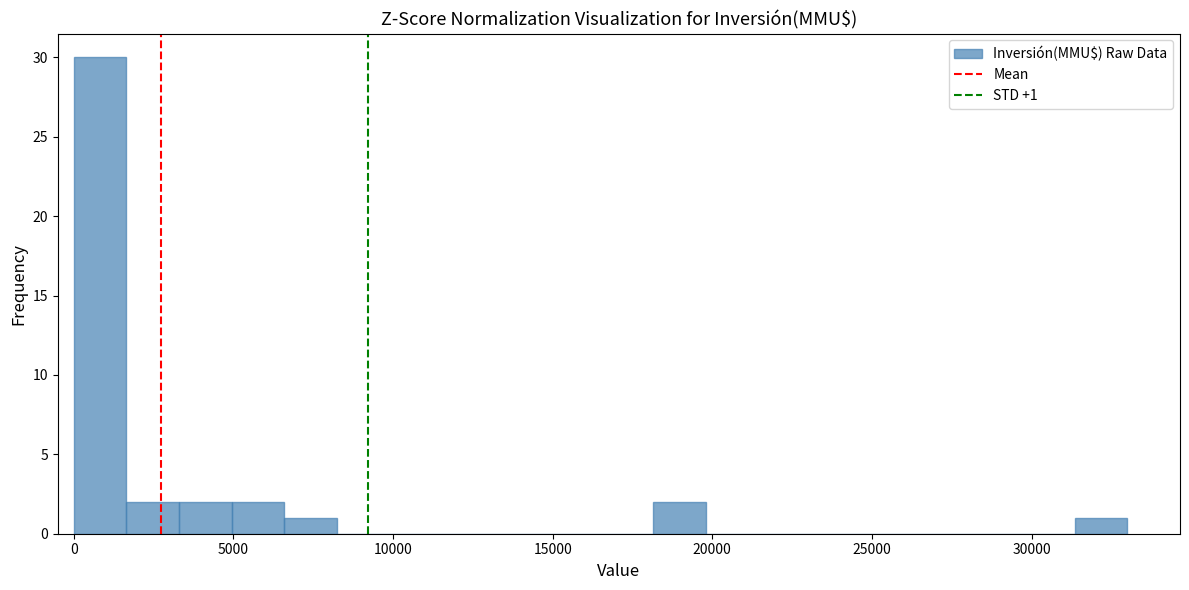

Read against the x-axis, roughly where is the centre of the tallest bar?

1000